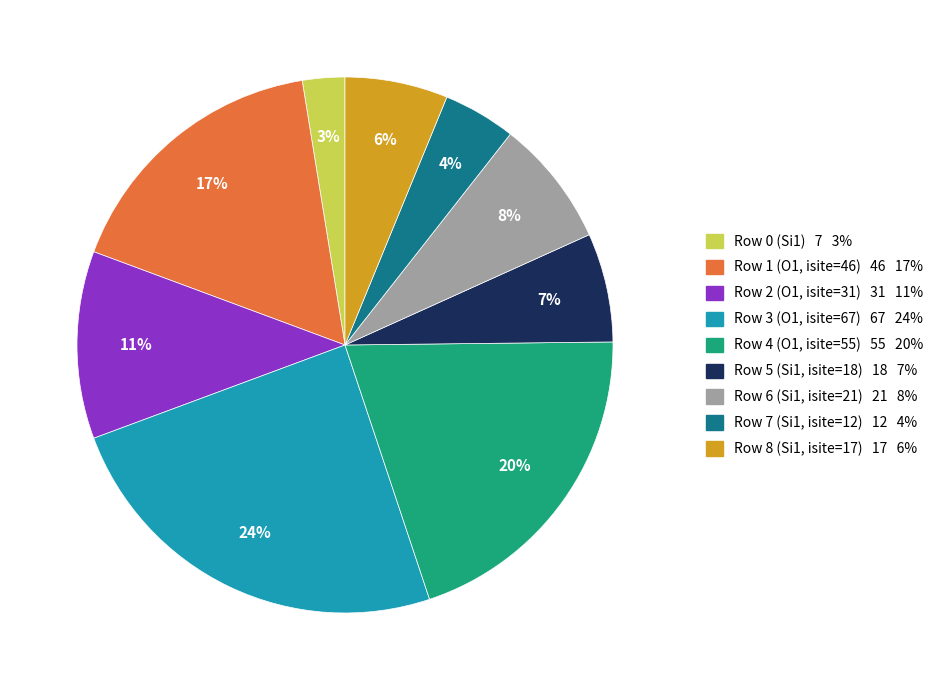

Is there any slice that represents more than half of the pie?

No